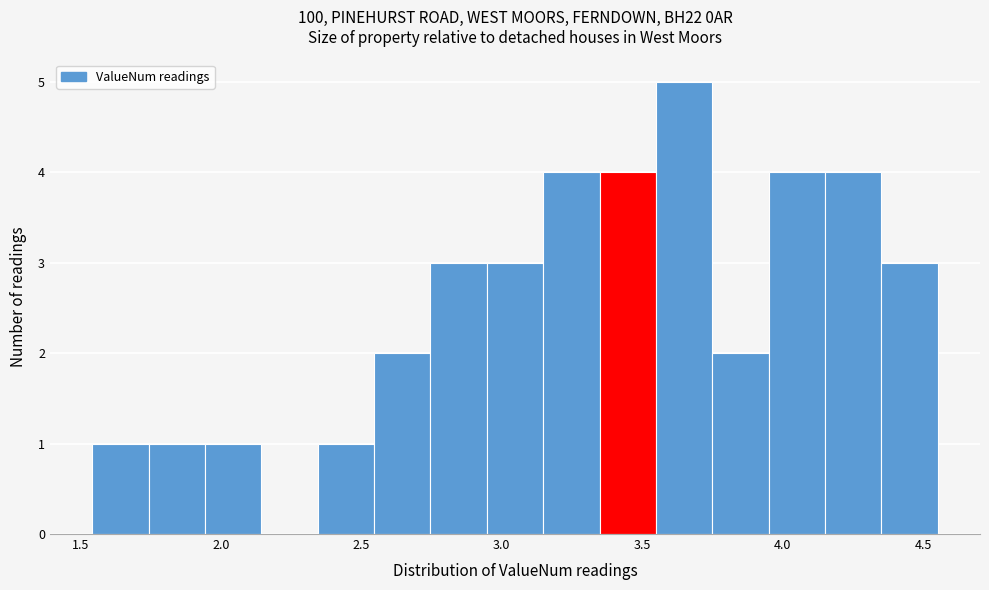

Reading left to right, list every bar in this chart as the range it spans on the x-axis followed by its height. Neither the bar edges nor the heights are printed on the chart, so give them approximately, as read against the axes.

1.55 to 1.75: 1
1.75 to 1.95: 1
1.95 to 2.15: 1
2.15 to 2.35: 0
2.35 to 2.55: 1
2.55 to 2.75: 2
2.75 to 2.95: 3
2.95 to 3.15: 3
3.15 to 3.35: 4
3.35 to 3.55: 4
3.55 to 3.75: 5
3.75 to 3.95: 2
3.95 to 4.15: 4
4.15 to 4.35: 4
4.35 to 4.55: 3